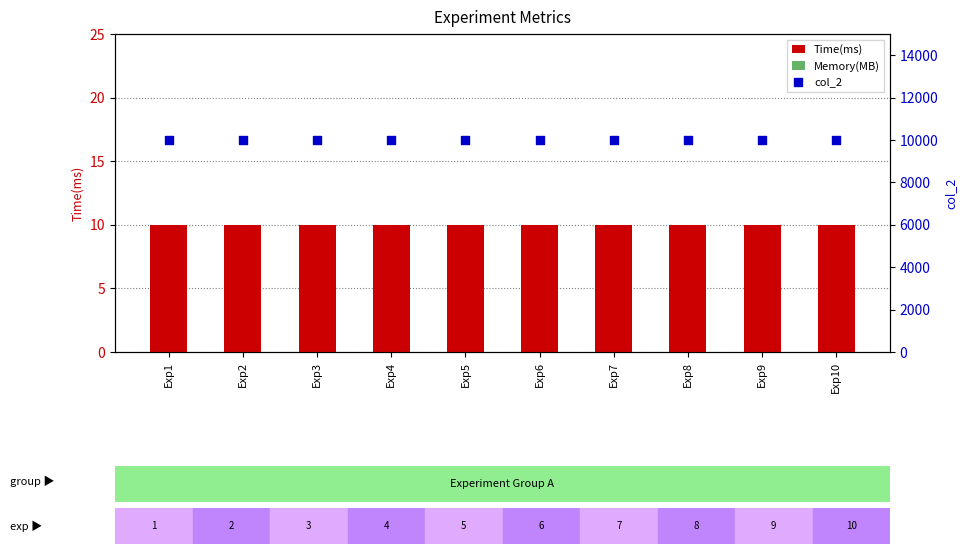

At how many categories does at least one series exceed 3977?

10